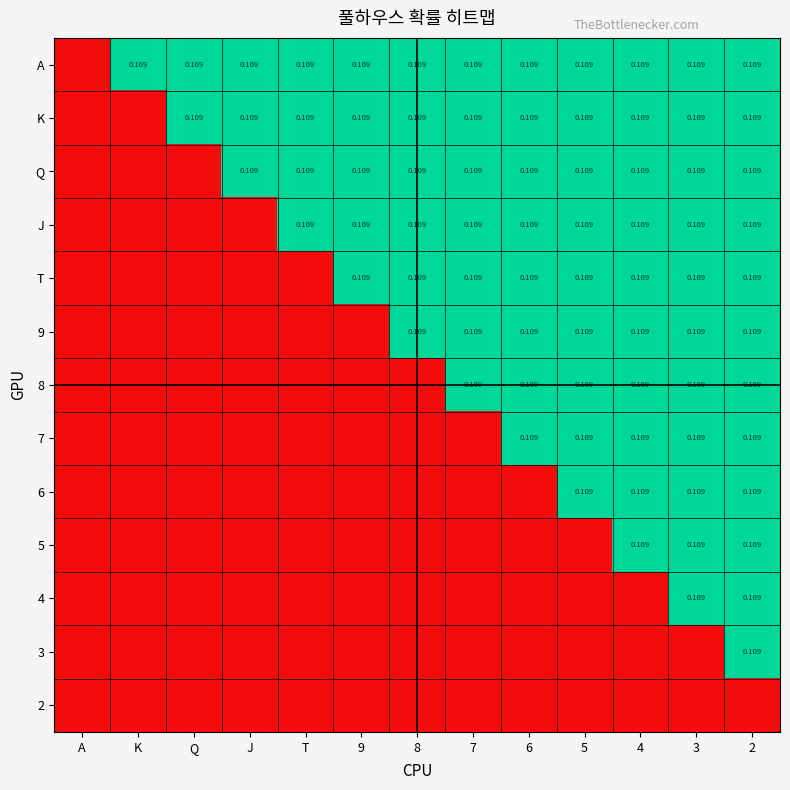

At how many categories does at least one series exceed 0?

12